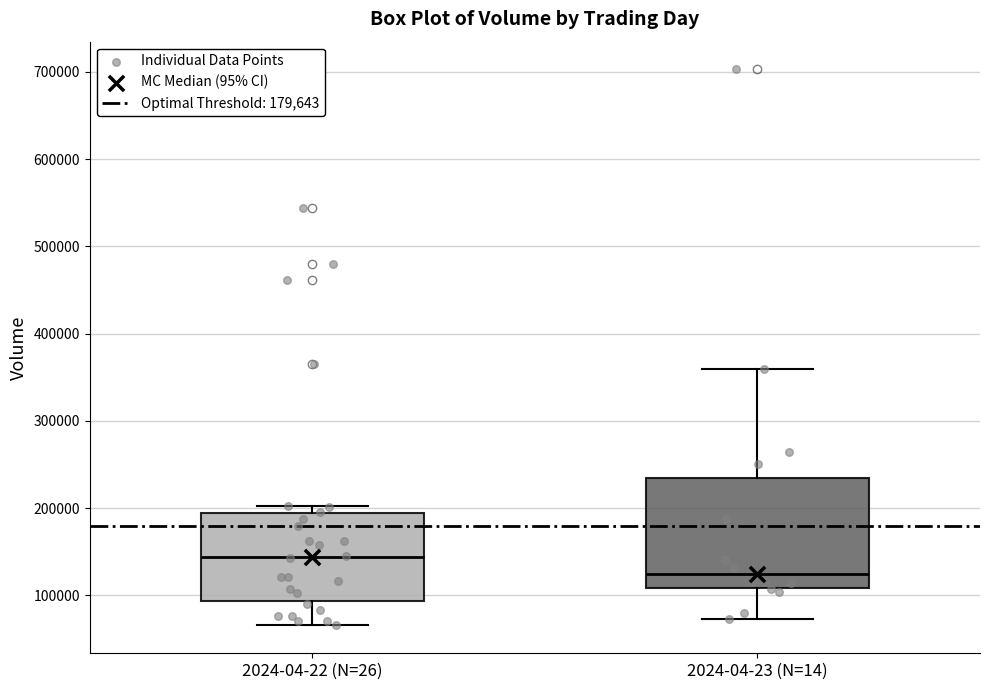

Reading left to right, transcribe this box plot: for each box, give where its median line is, the range the box spans, and where its two whiskers end, as read against the y-axis. The values are not printed on the chart, so give them approximately, as read against the axis.

2024-04-22 (N=26): median 140000, box 90000 to 190000, whiskers 70000 to 200000
2024-04-23 (N=14): median 120000, box 110000 to 230000, whiskers 70000 to 360000